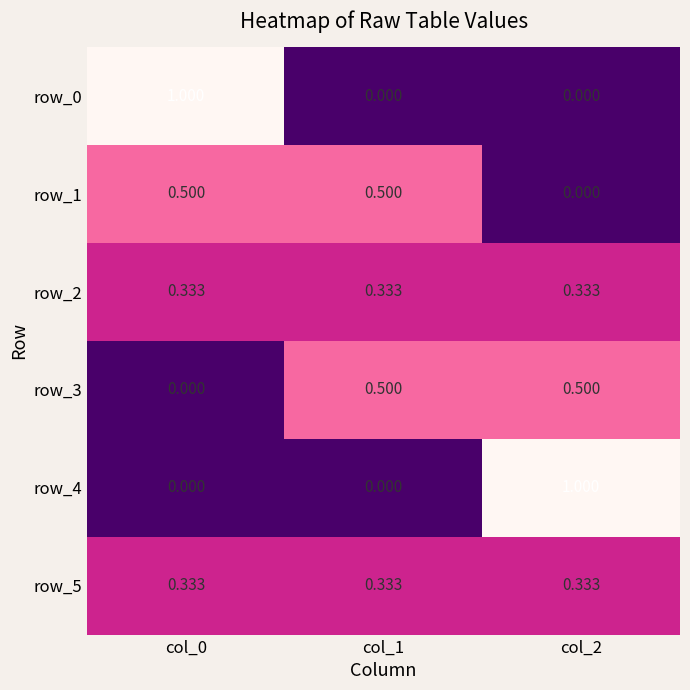

What is the highest value of the row_1 series?

0.5